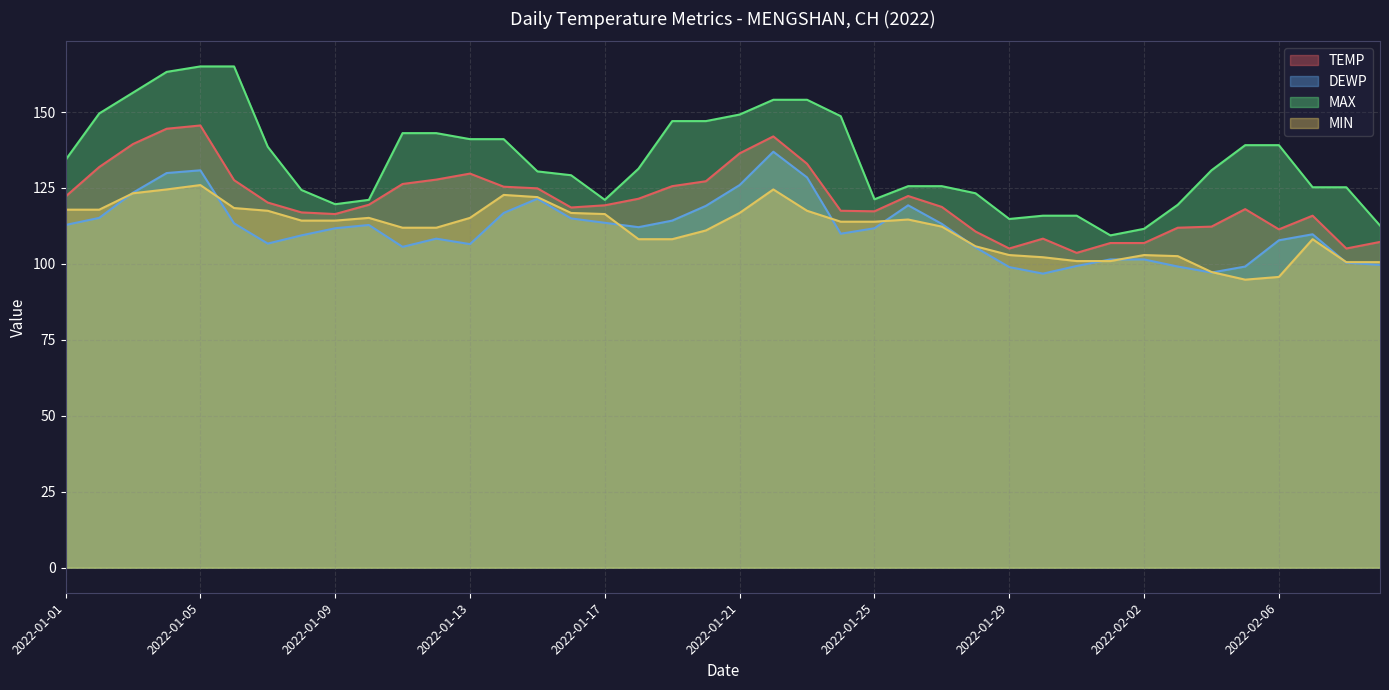

What is the difference between the highest and lowest values at 2022-02-03?

20.3